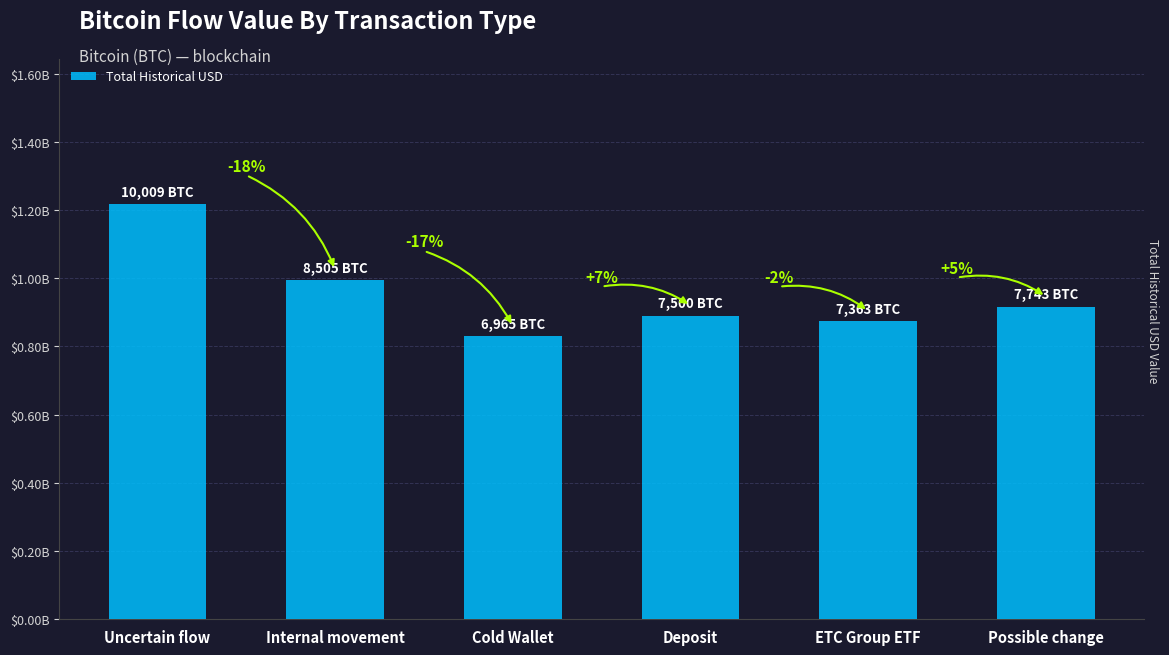

Are the bars horizontal?

No